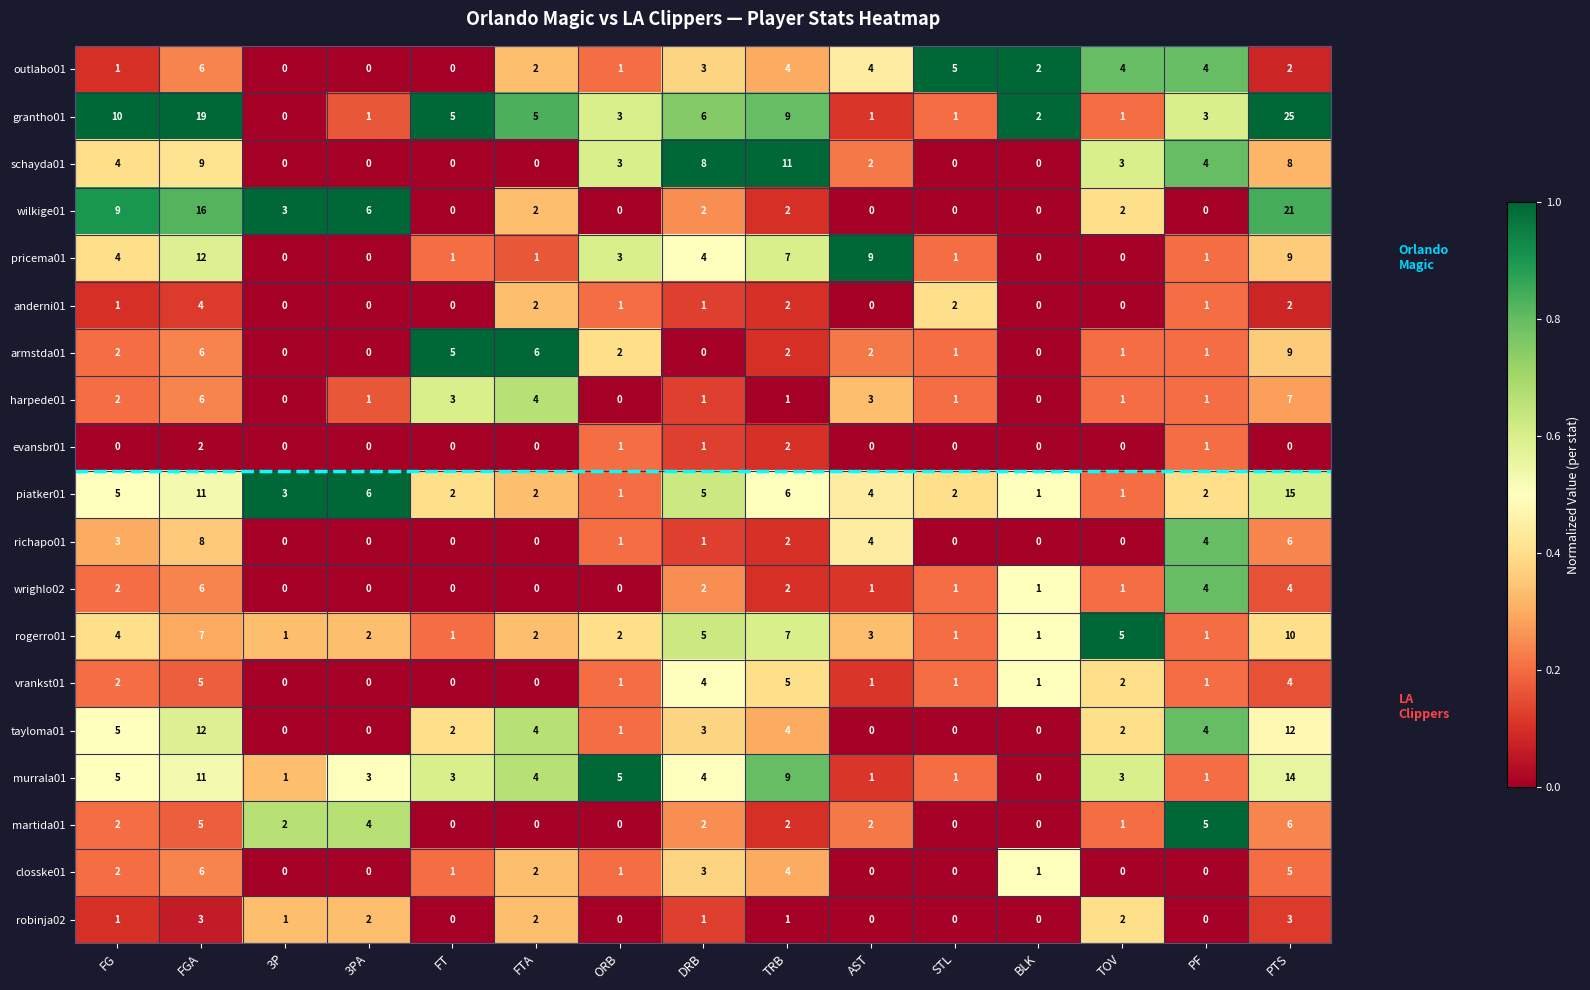

Which series changed the most between BLK and PF?

martida01